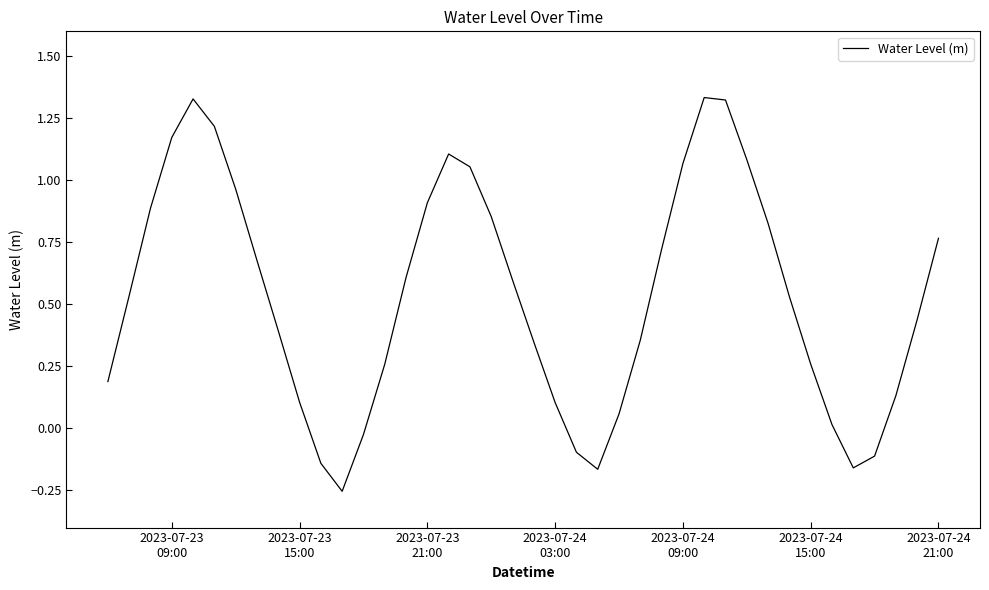

What is the difference between the maximum and minimum values?

1.6